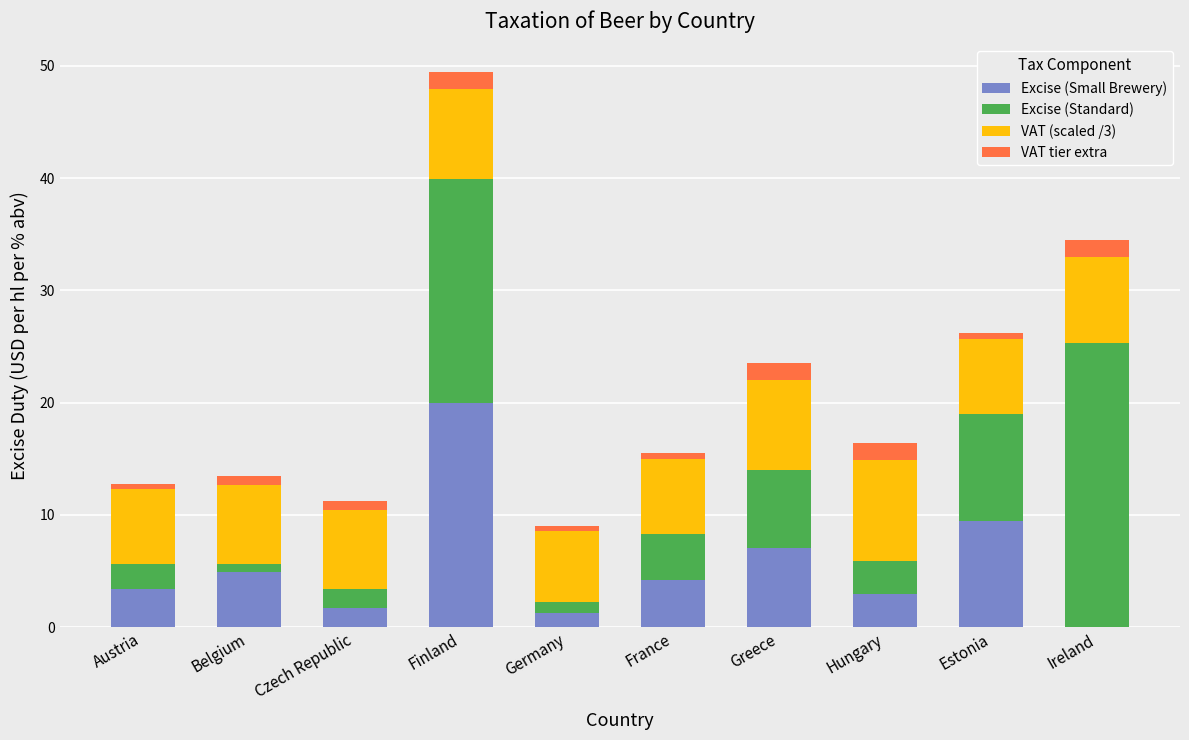

At which label does Excise (Small Brewery) reach its peak?

Finland